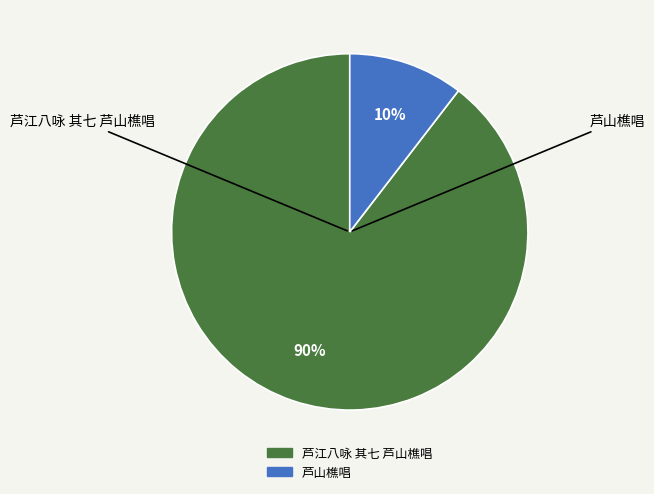

Does 芦山樵唱 account for over 50% of the chart?

No